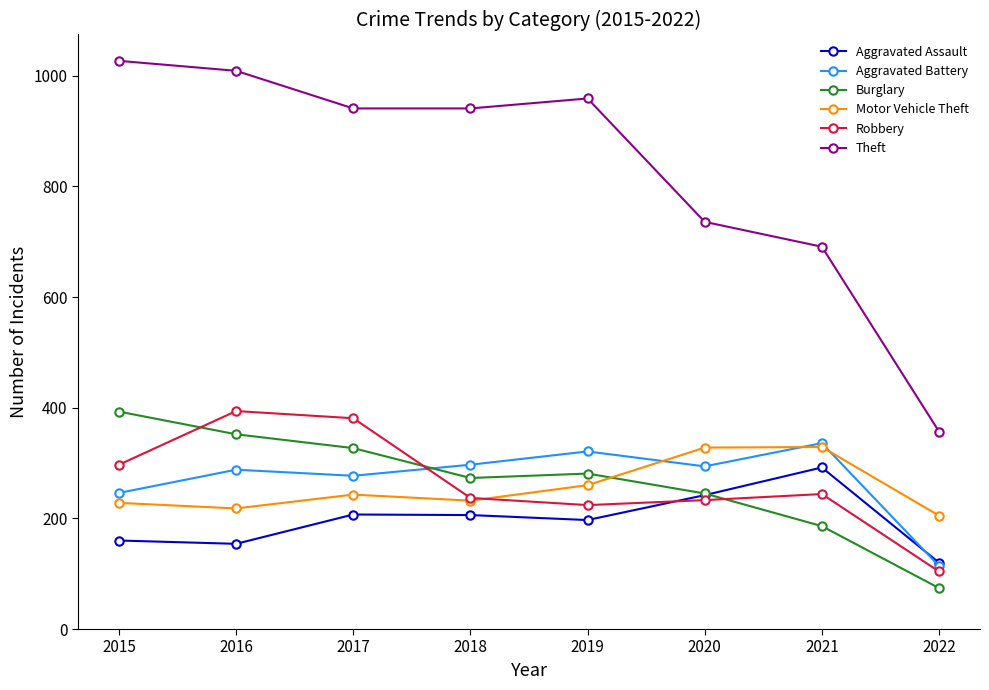

Which series changed the most between 2015 and 2016?

Robbery